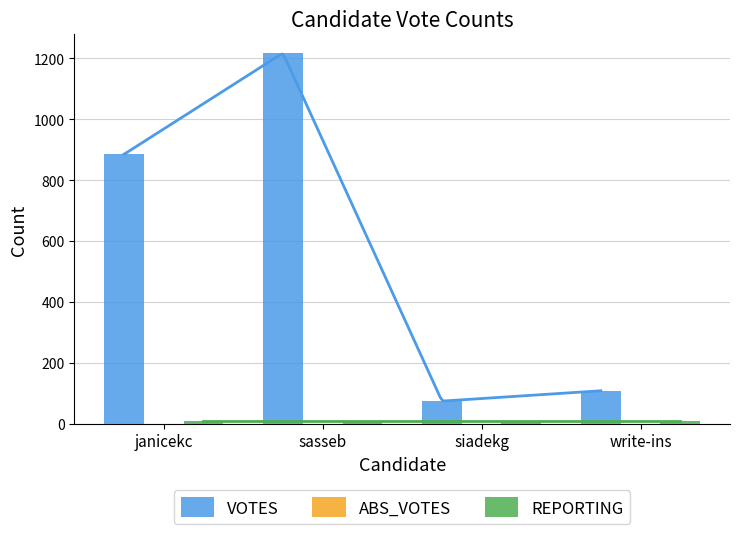

What is the spread (max minus min) of values at janicekc?

885